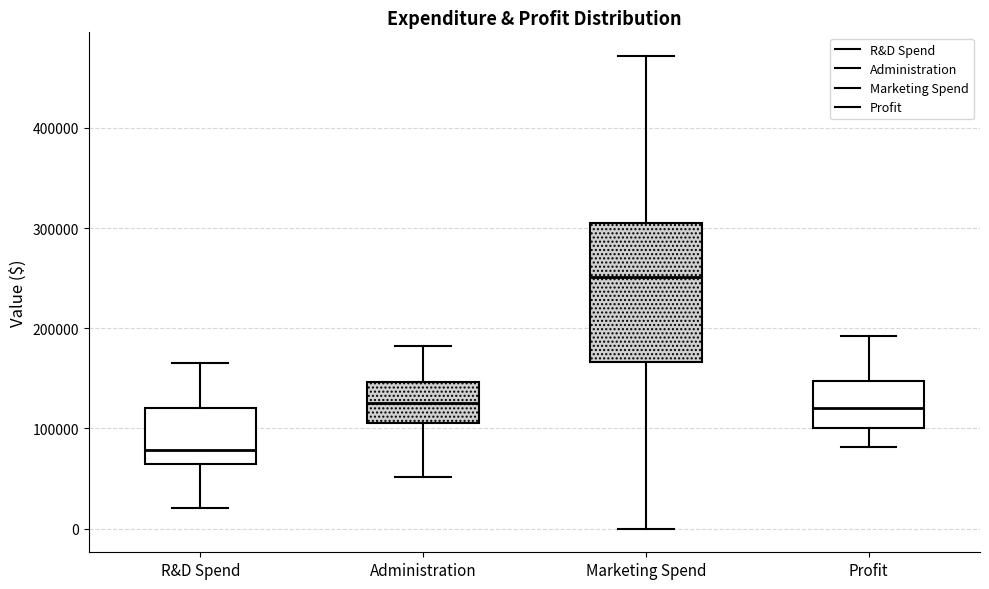

Reading left to right, read every box against the y-axis: the position of its median line, the range the box covers, and the ends of its whiskers. The values are not printed on the chart, so give them approximately, as read against the axis.

R&D Spend: median 80000, box 60000 to 120000, whiskers 20000 to 170000
Administration: median 120000, box 110000 to 150000, whiskers 50000 to 180000
Marketing Spend: median 250000, box 170000 to 300000, whiskers 0 to 470000
Profit: median 120000, box 100000 to 150000, whiskers 80000 to 190000